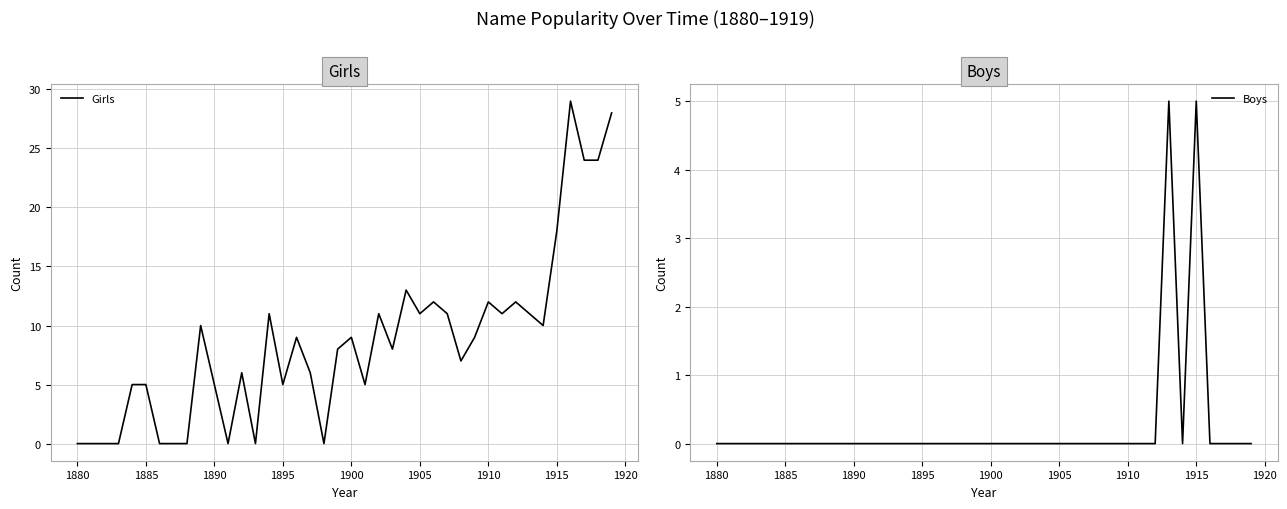

What is the highest value of the Boys series?

5